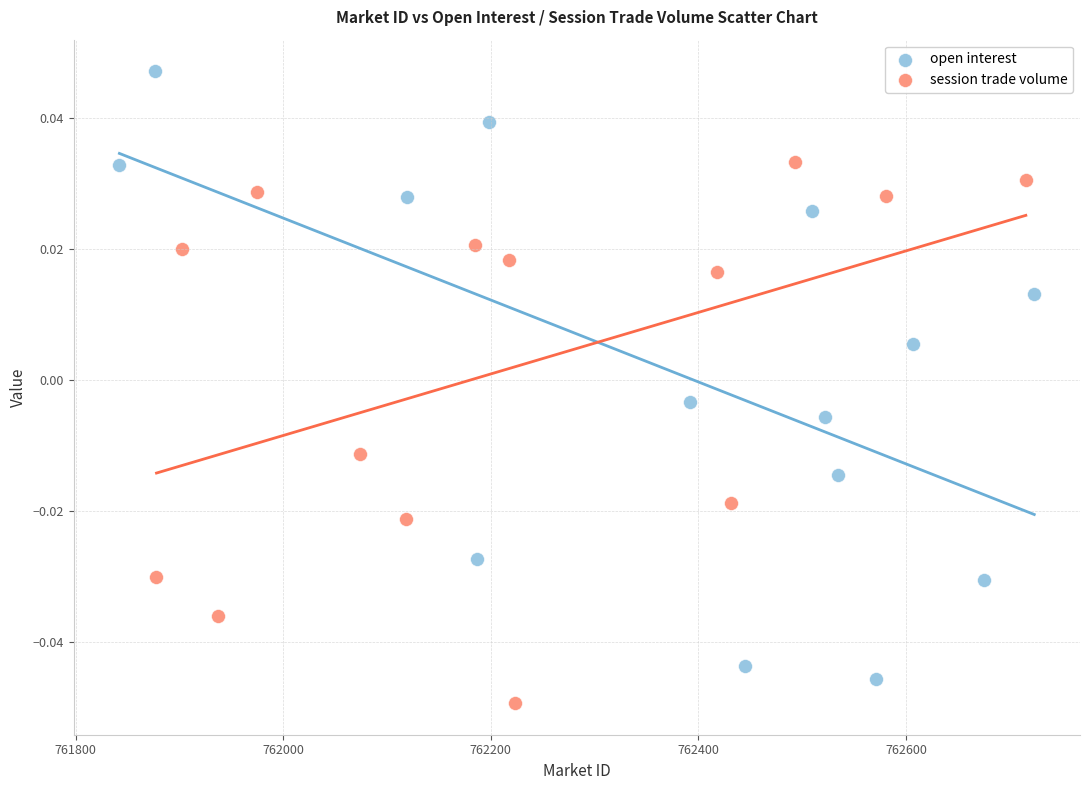

Which series has the widest spread of Y values?

open interest